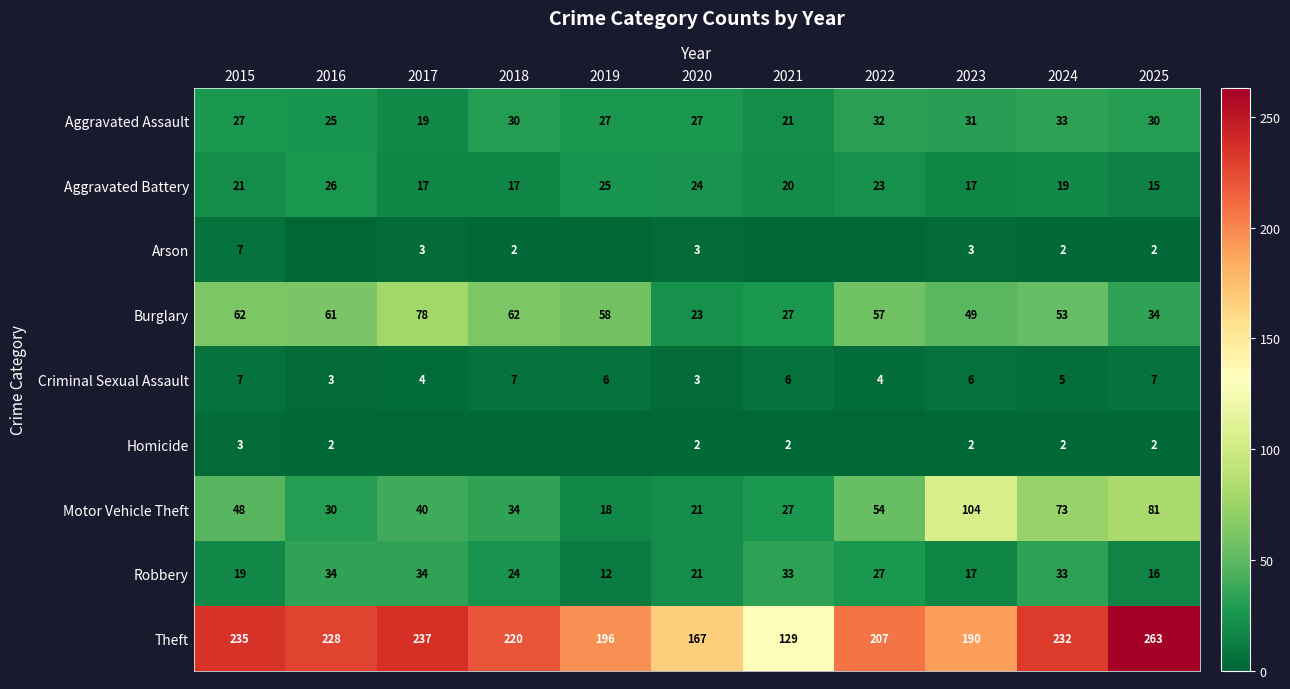

What is the difference between the highest and lowest values at 2020?

165